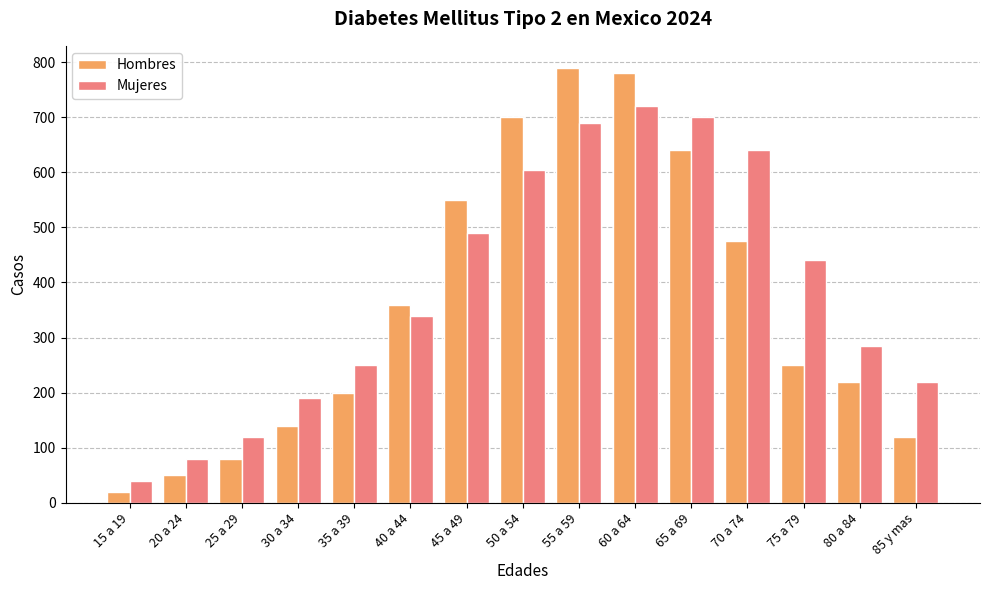

Reading right to left, list all the values displayed in this chart.

Hombres: 120	220	250	475	640	780	790	700	550	360	200	140	80	50	20
Mujeres: 220	285	440	640	700	720	690	605	490	340	250	190	120	80	40